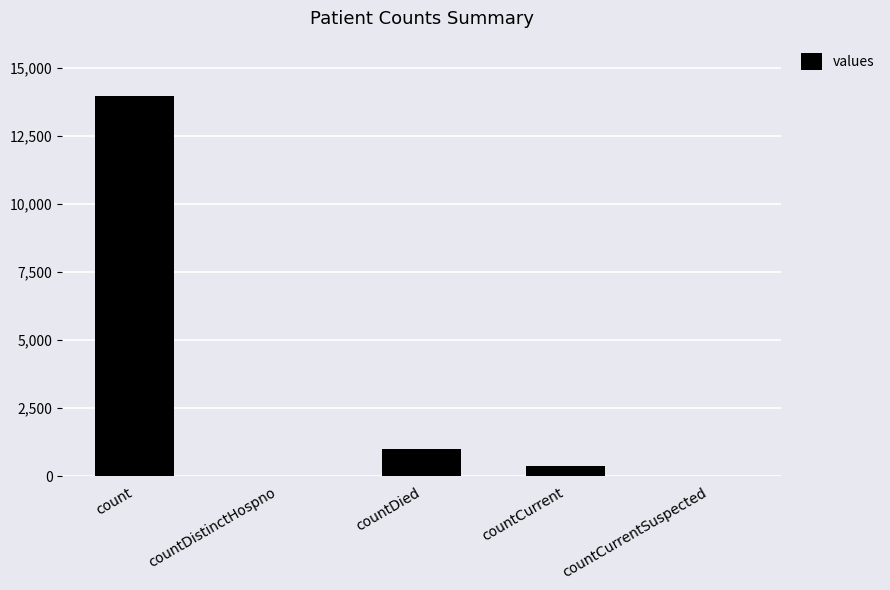

What is the greatest value displayed?

13977